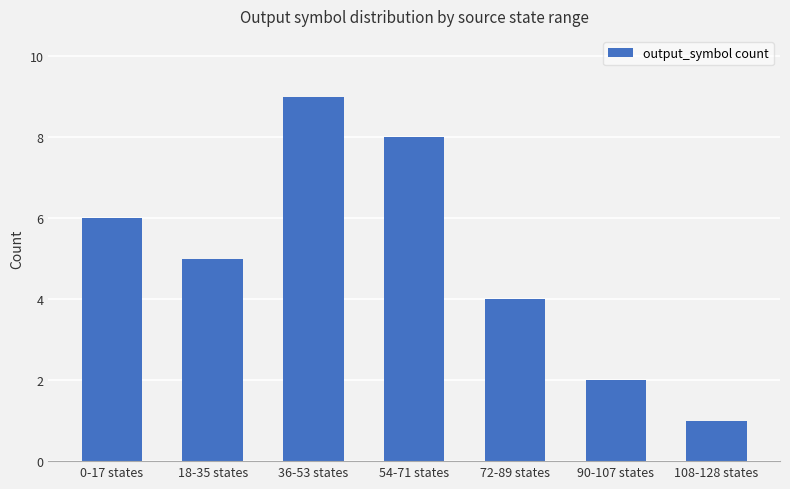

True or false: the data shows 4 at 0-17 states.

False